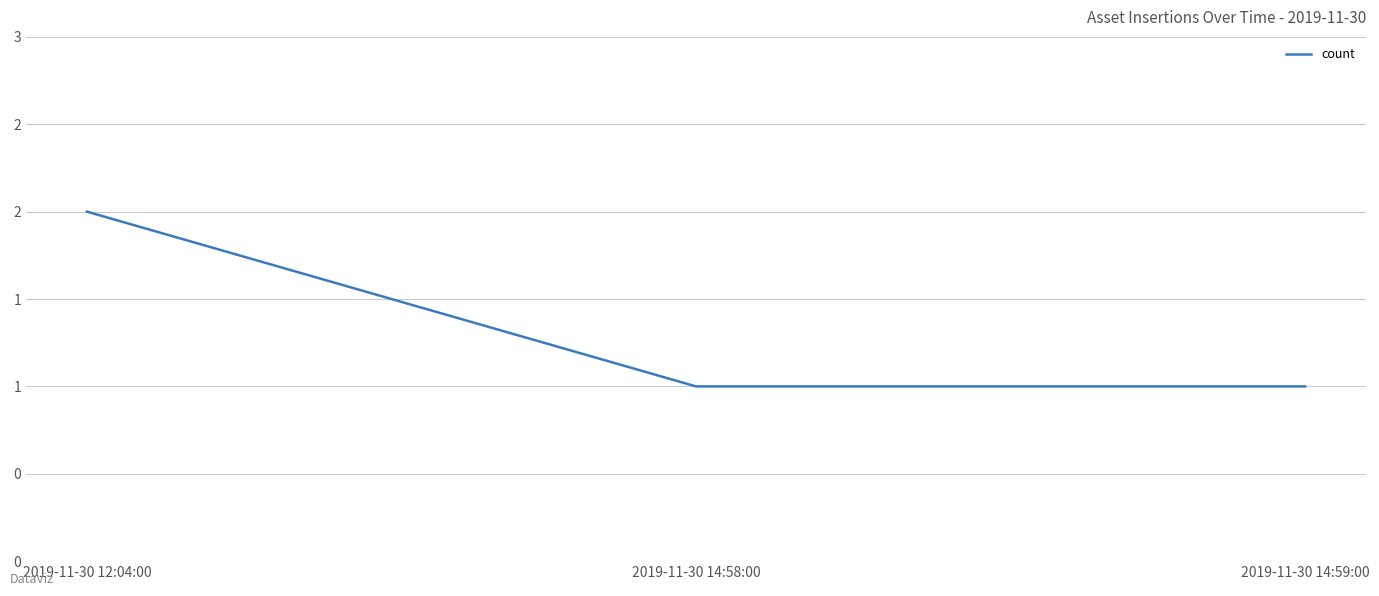

Reading left to right, what are all the values shown in this chart?

2019-11-30 12:04:00=2	2019-11-30 14:58:00=1	2019-11-30 14:59:00=1